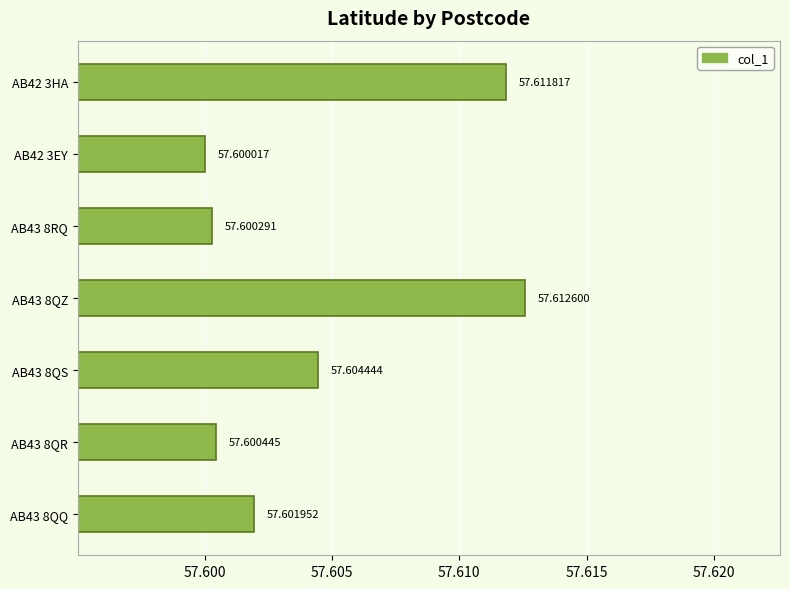

Which has a higher value, AB43 8QZ or AB42 3HA?

AB43 8QZ